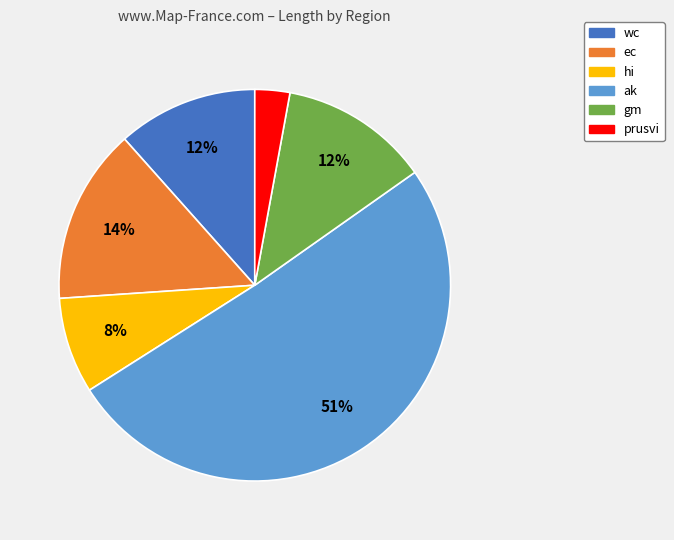

To the nearest percent, what percentage of the pie is gm?

12%